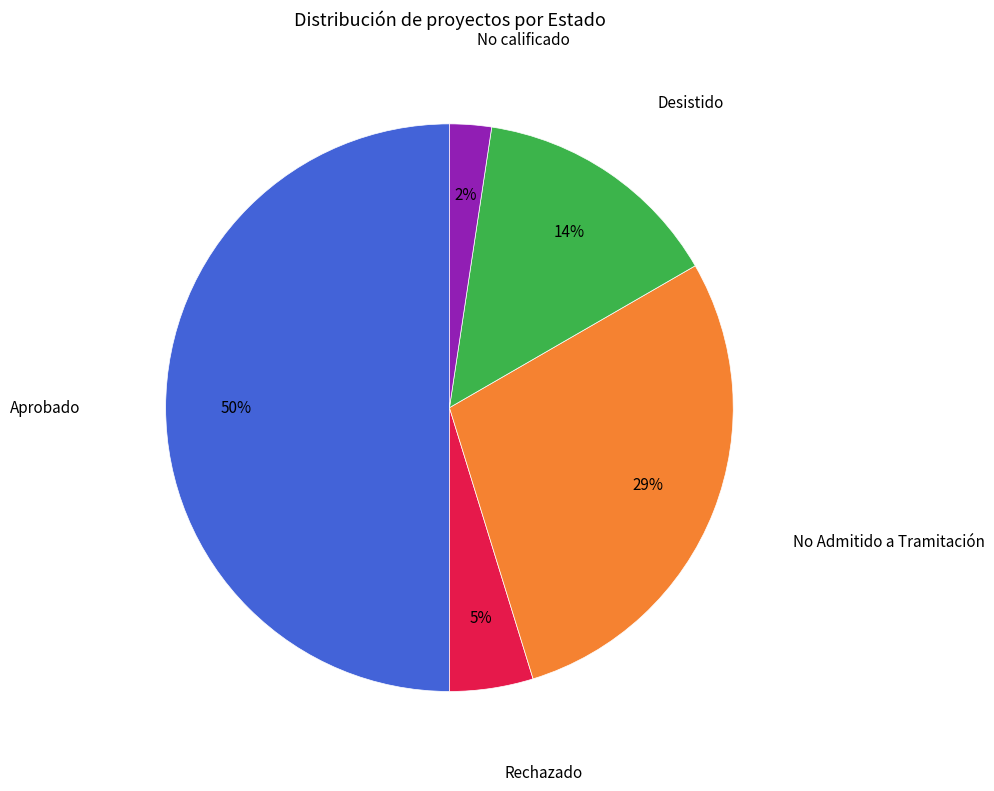

Between Rechazado and Desistido, which is larger?

Desistido